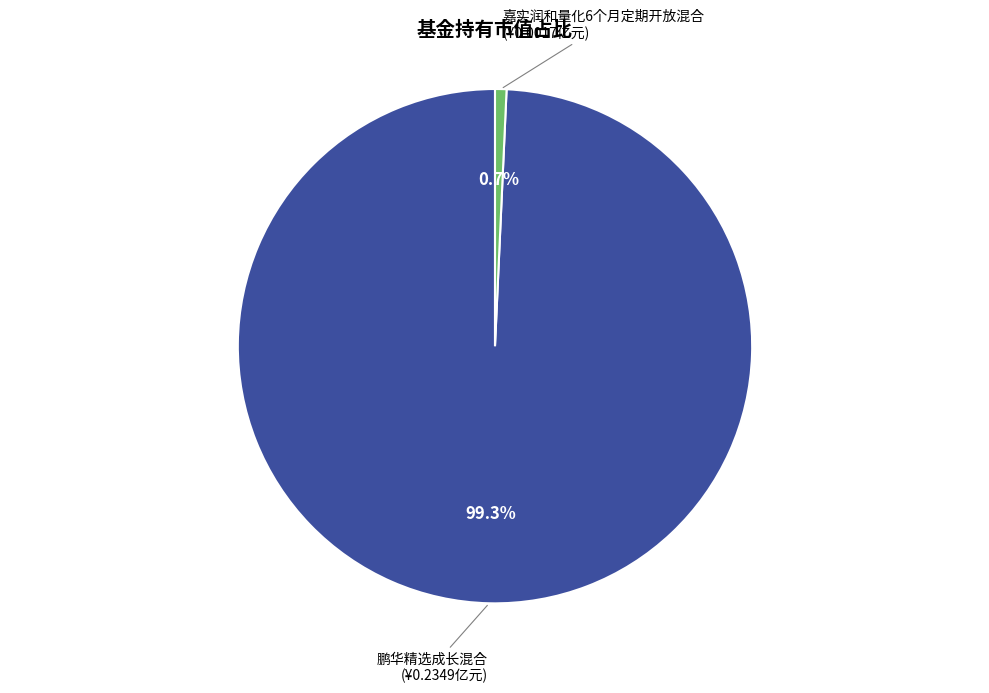

Is there a majority slice in this chart?

Yes